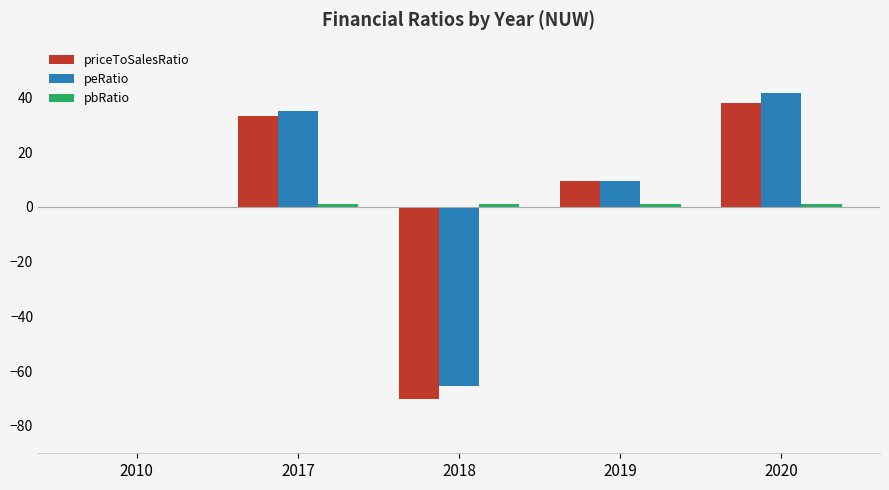

The priceToSalesRatio series shows 55.4 at 2020. True or false?

False